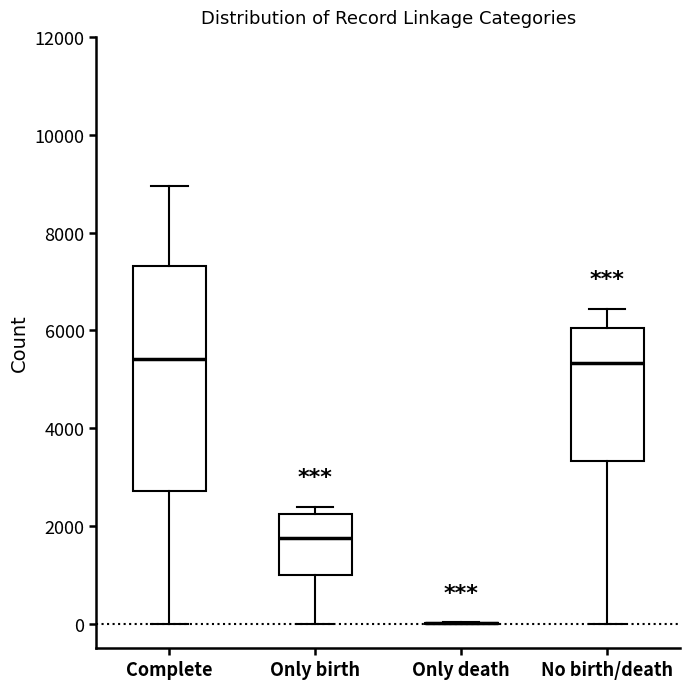

Comparing the boxes themselves (not the whiskers), which one is the tallest?

Complete